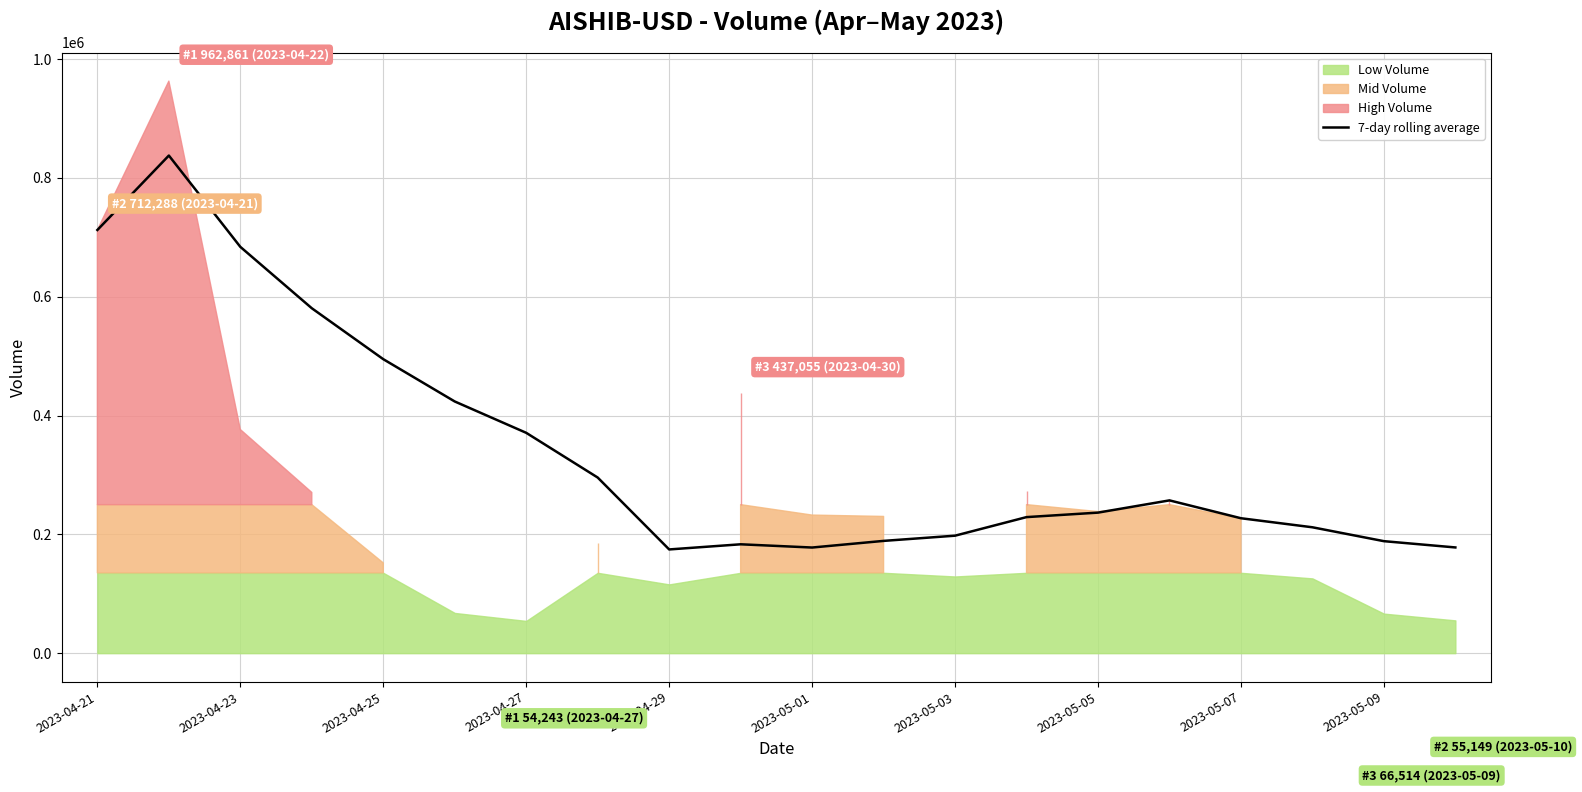

Where is 7-day rolling average nearest to the value 506069?

2023-04-25